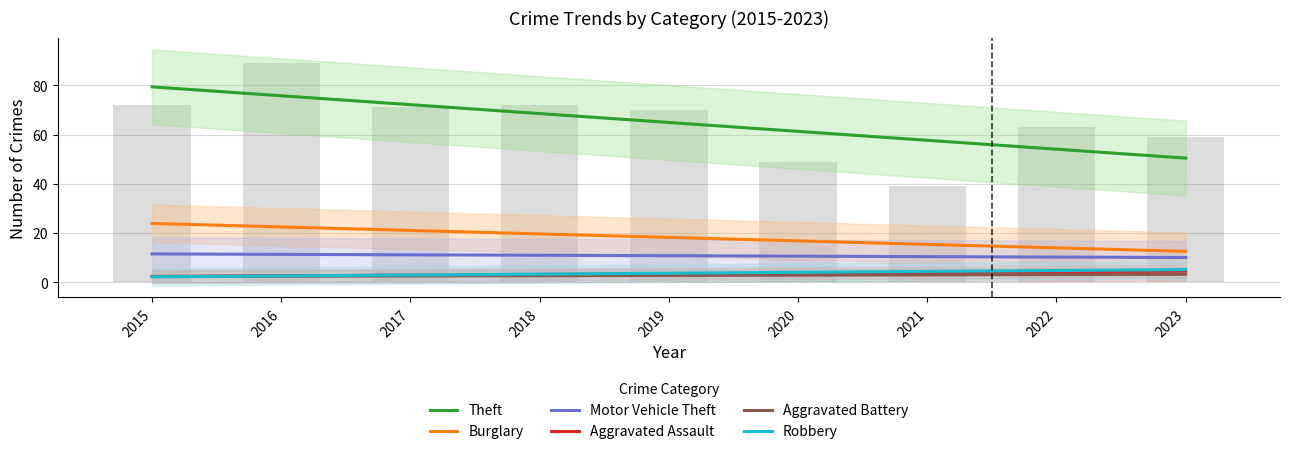

Which series has the largest range (max minus min)?

Theft